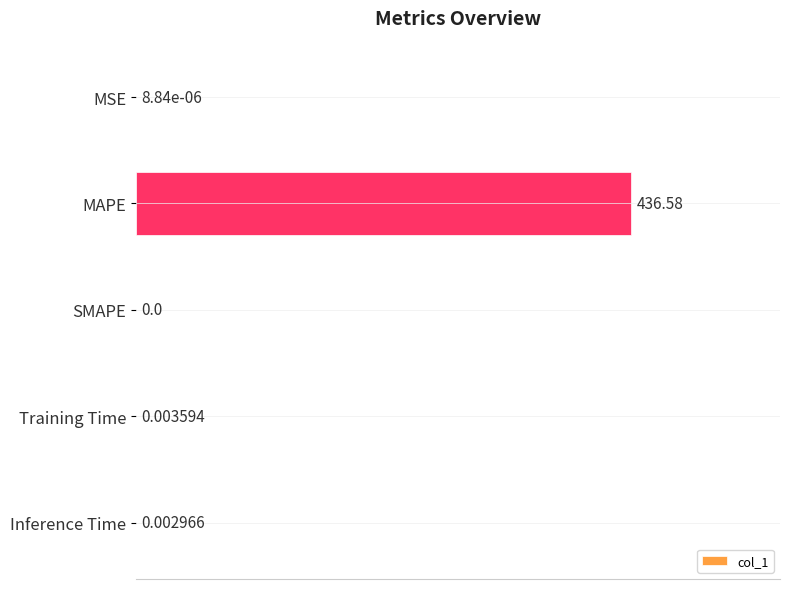

Which category has the highest value across all series?

MAPE